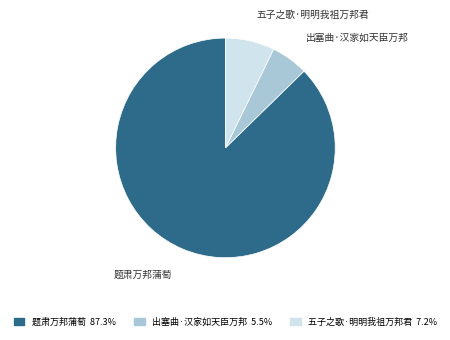

Count the number of slices in the pie.

3